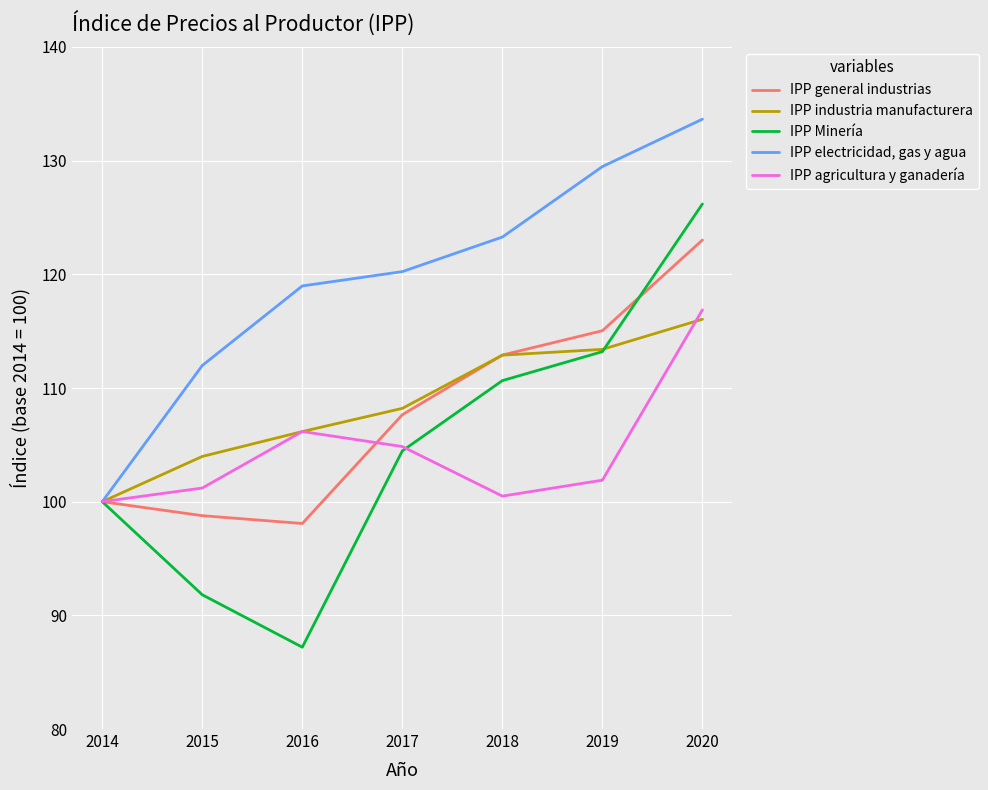

Is this an area chart (filled region under the line)?

No